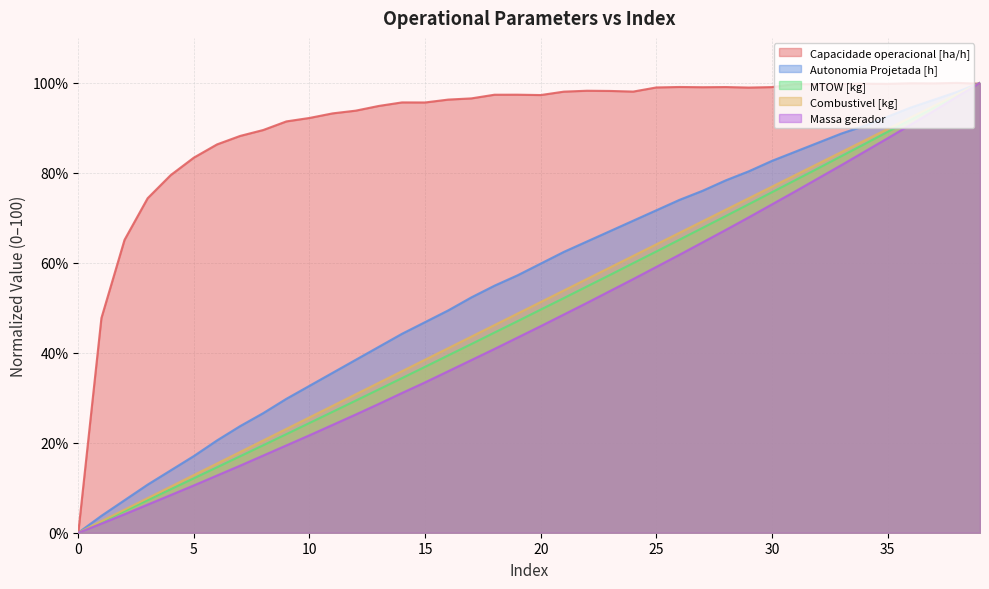

Count the number of categories in the chart.

40